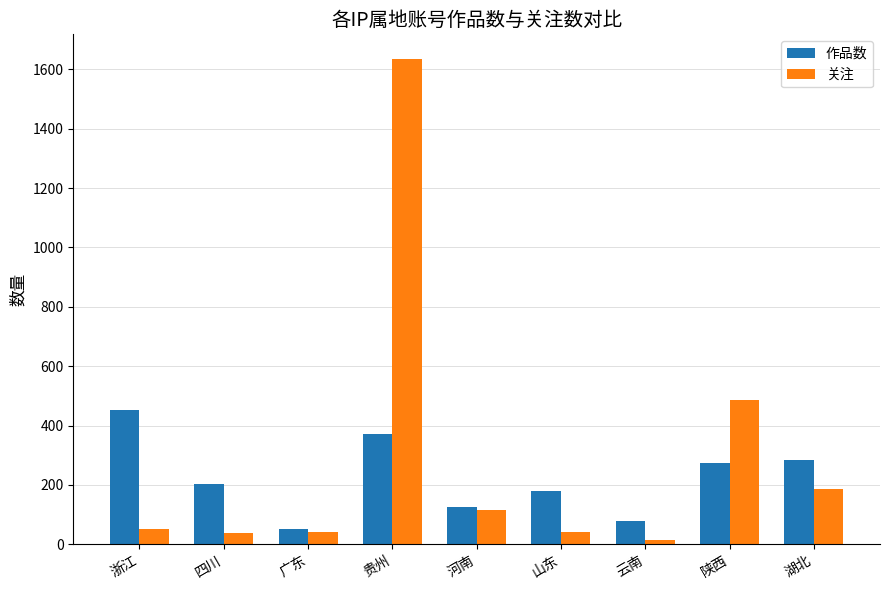

What is the sum of all 作品数 values?

2018